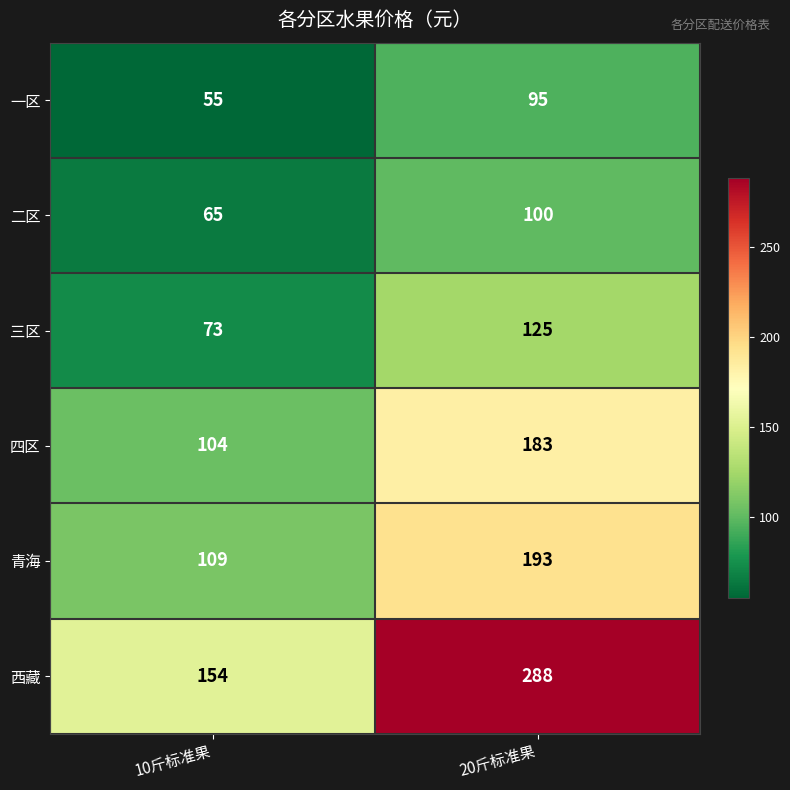

True or false: 三区 has a value of 73 at 10斤标准果.

True